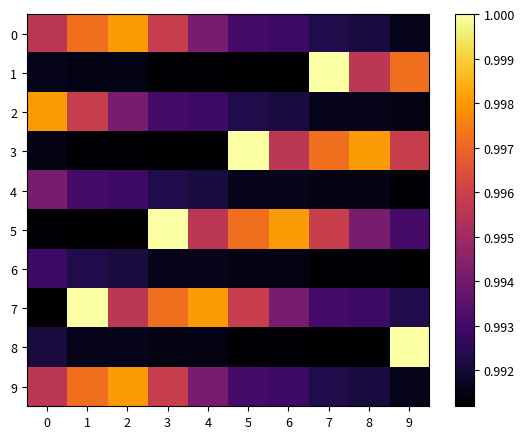

Rank the series at 2 from lowest to highest value.

5, 3, 1, 8, 6, 4, 2, 7, 0, 9